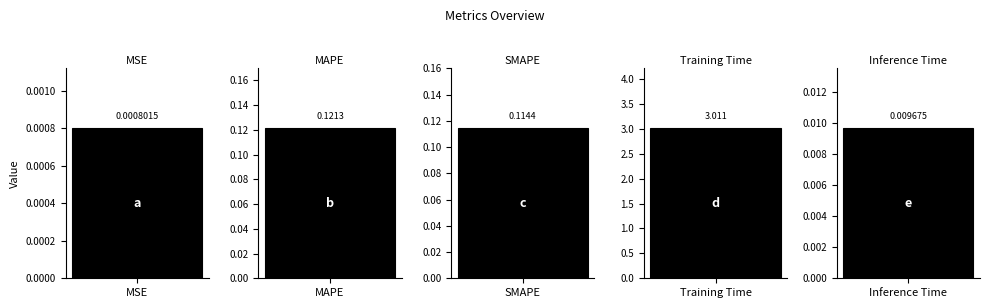

Which label corresponds to the largest value in the chart?

Training Time